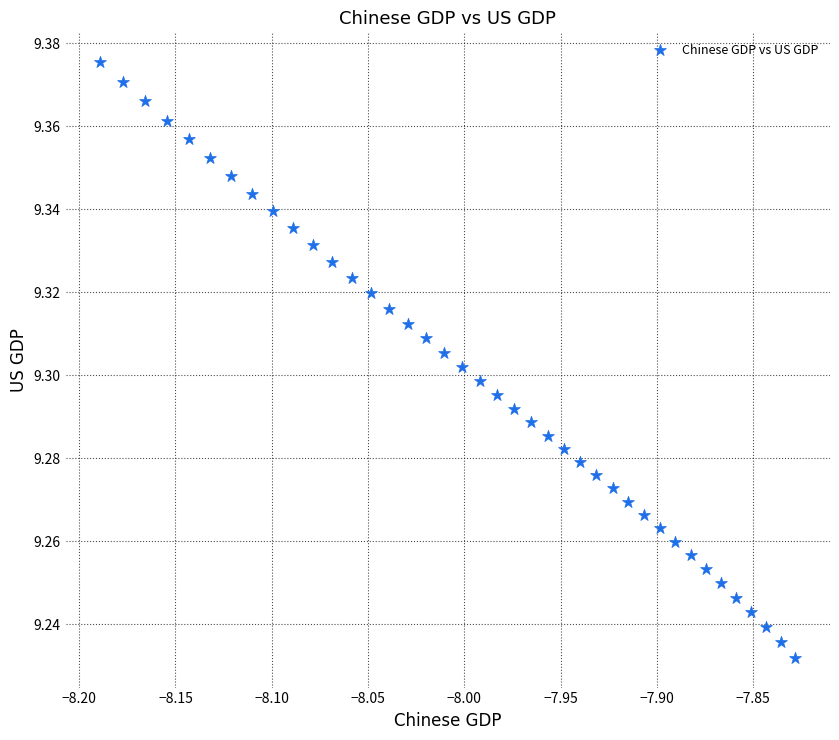

What is the range of X values (max minus min)?

0.4